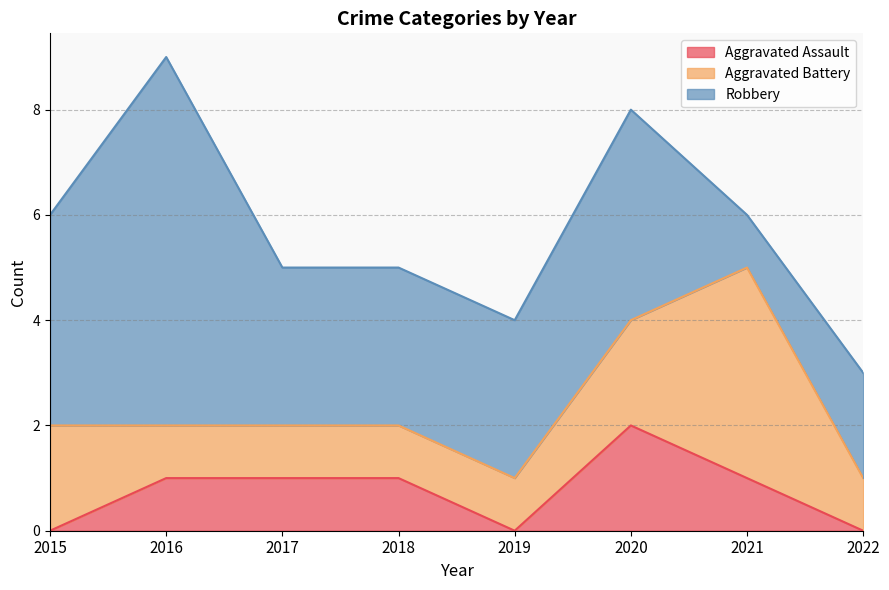

Where is the first local minimum for Aggravated Assault?

2019